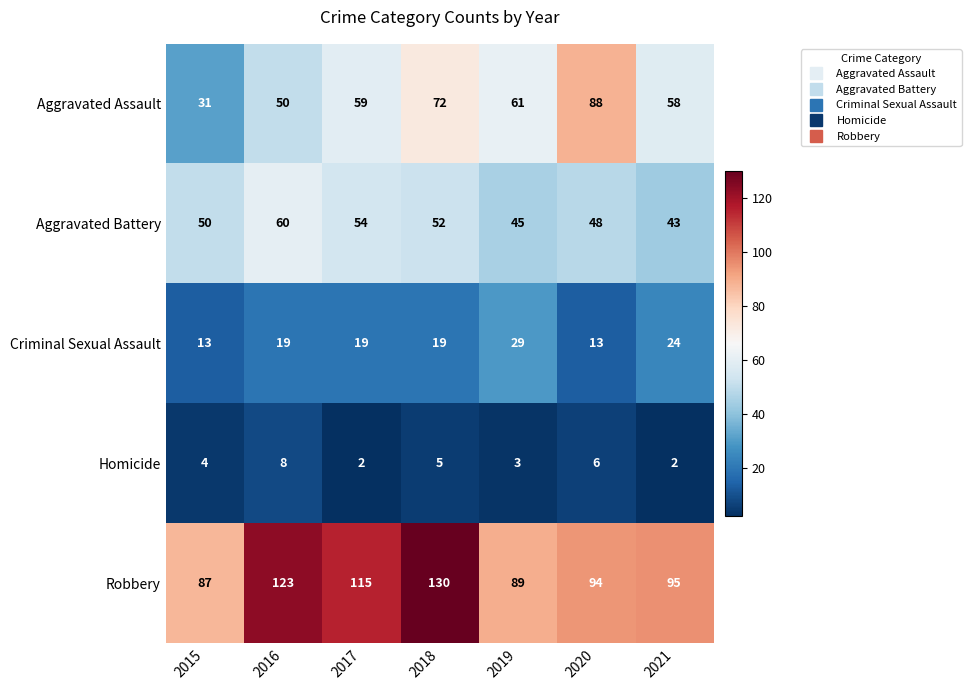

Rank the series by their maximum value, from lowest to highest.

Homicide, Criminal Sexual Assault, Aggravated Battery, Aggravated Assault, Robbery